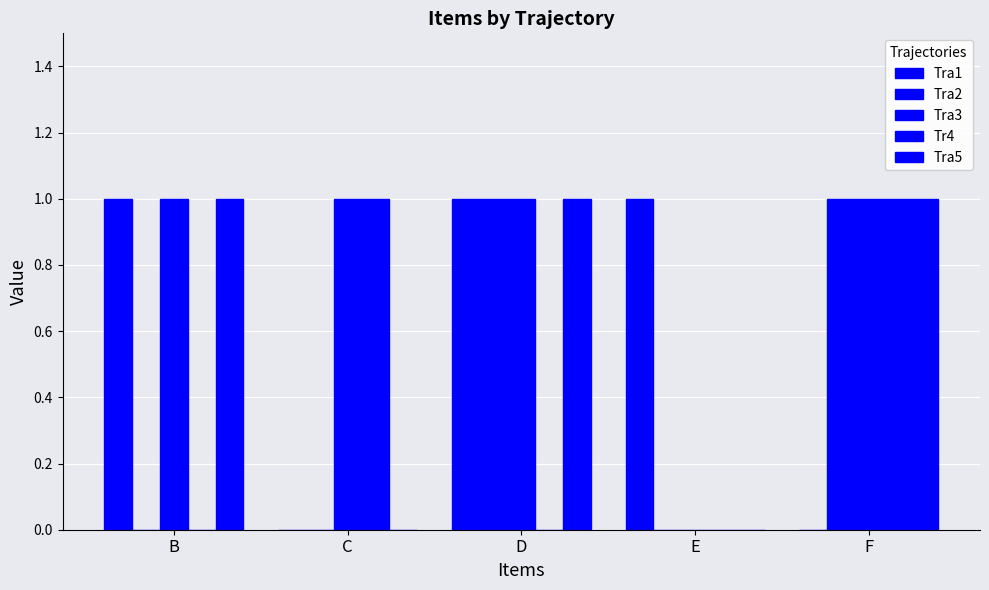

What is the spread (max minus min) of values at F?

1